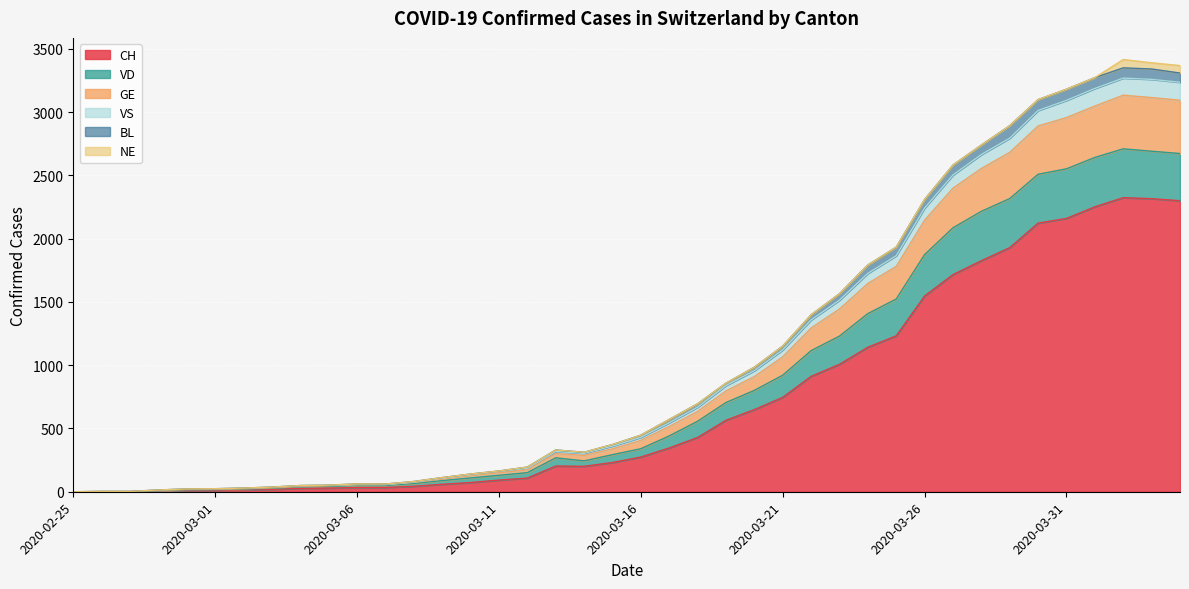

What is the value of the CH point at the 17th from the left?

108